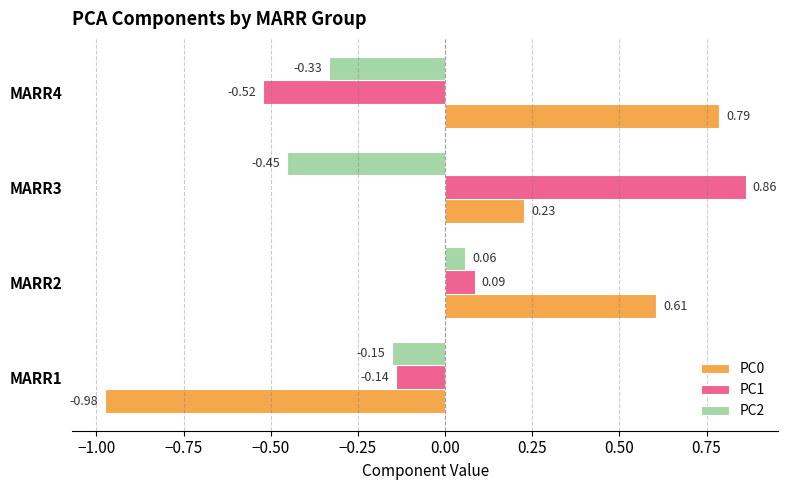

What is the sum of all PC2 values?

-0.9